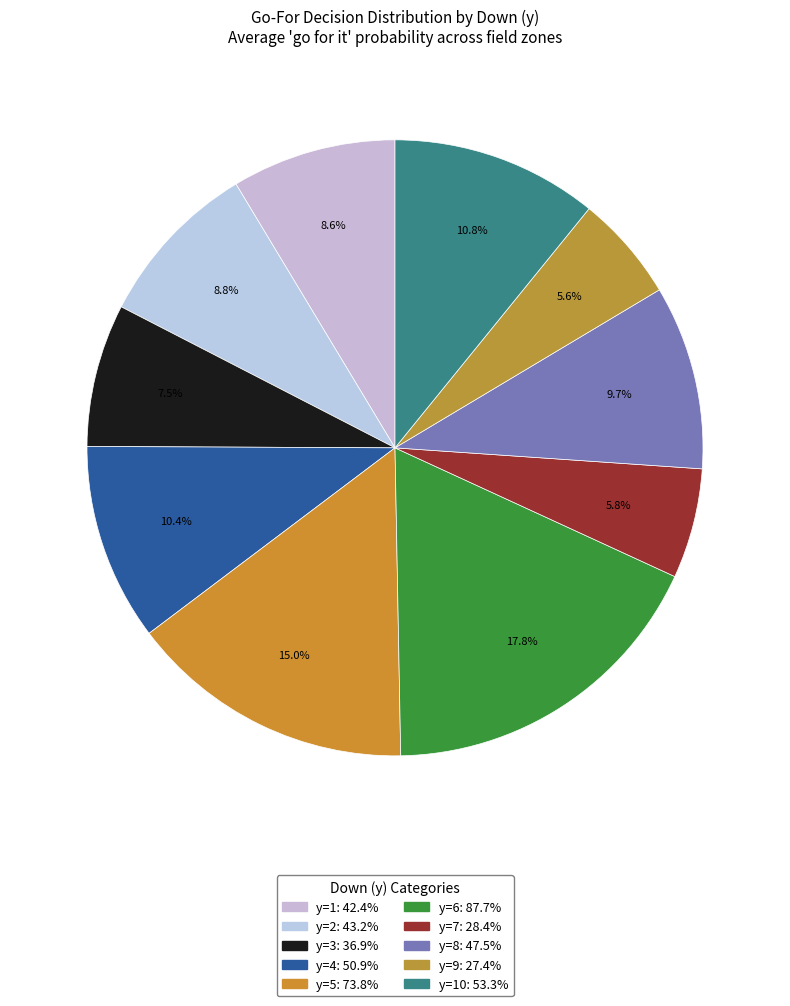

Is there a majority slice in this chart?

No